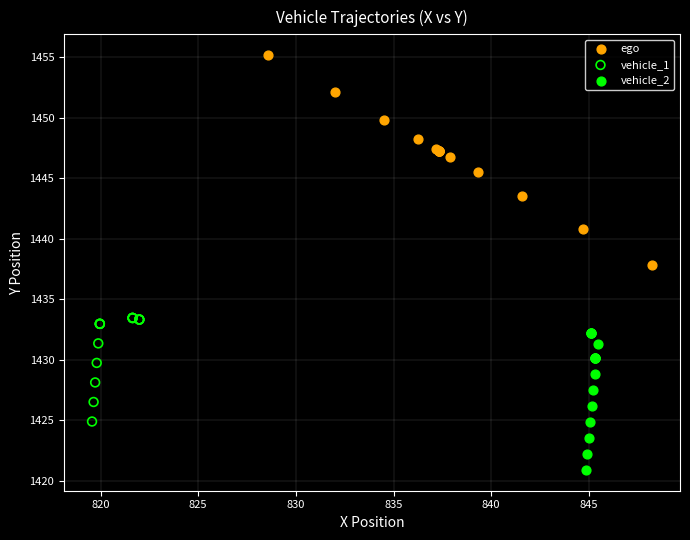

Which series reaches the maximum Y coordinate?

ego